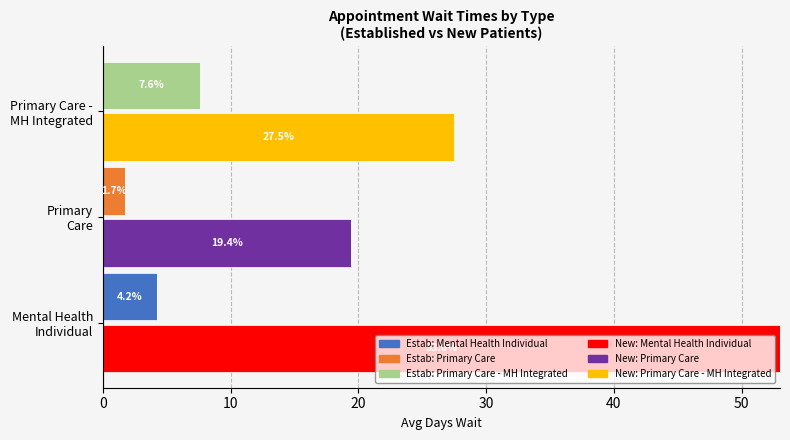

True or false: New Patients - Mental Health Individual has a value of 0.0 at Primary Care.

True